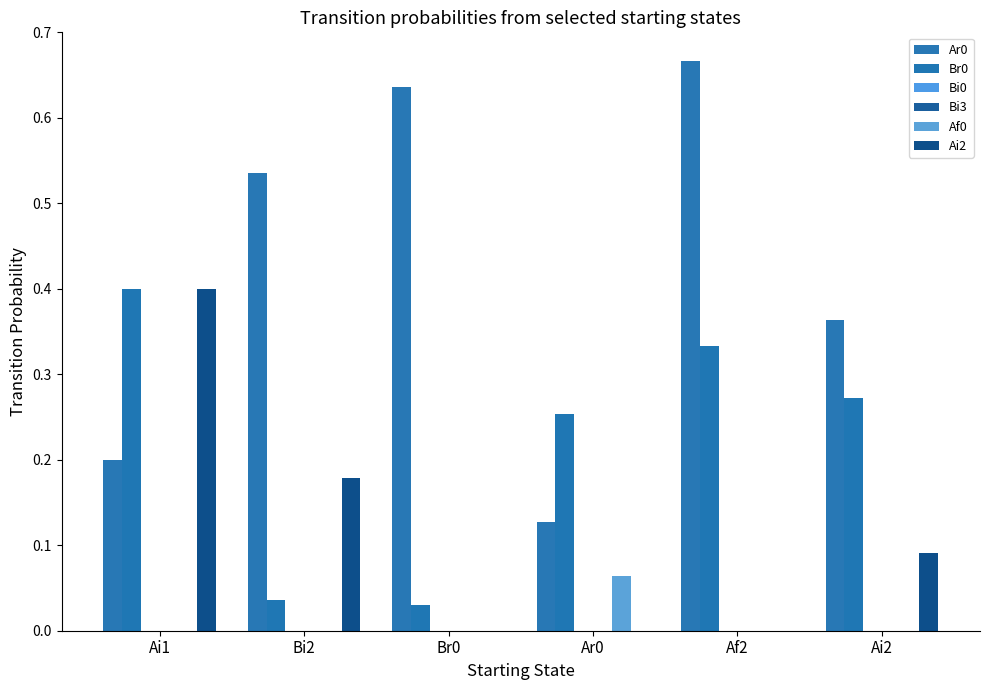

What is the difference between the highest and lowest values at Bi2?

0.5